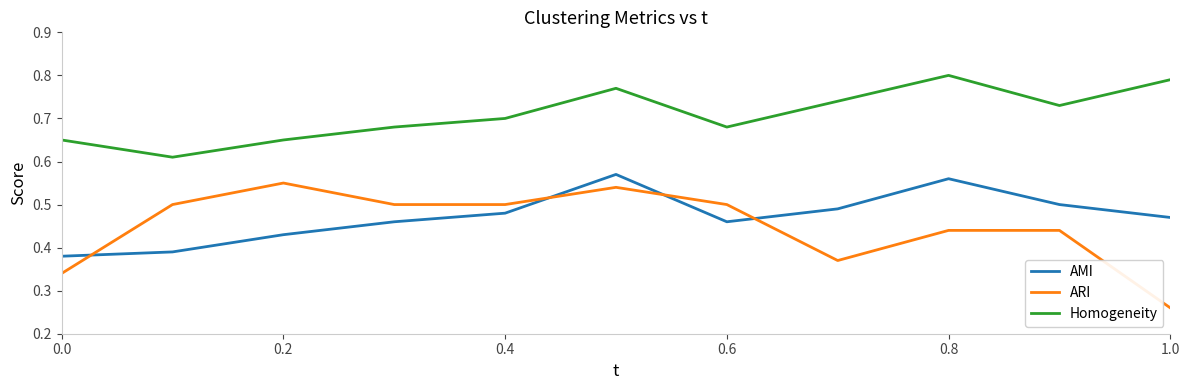

True or false: ARI and Homogeneity intersect in this chart.

False